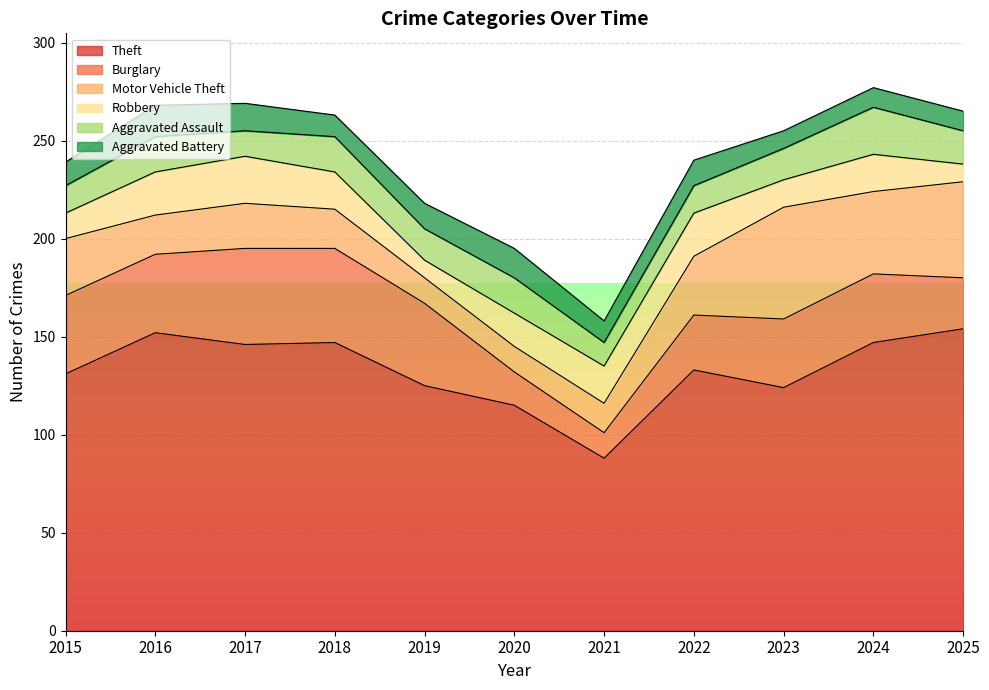

Which has a higher value, 2025 or 2022?

2025